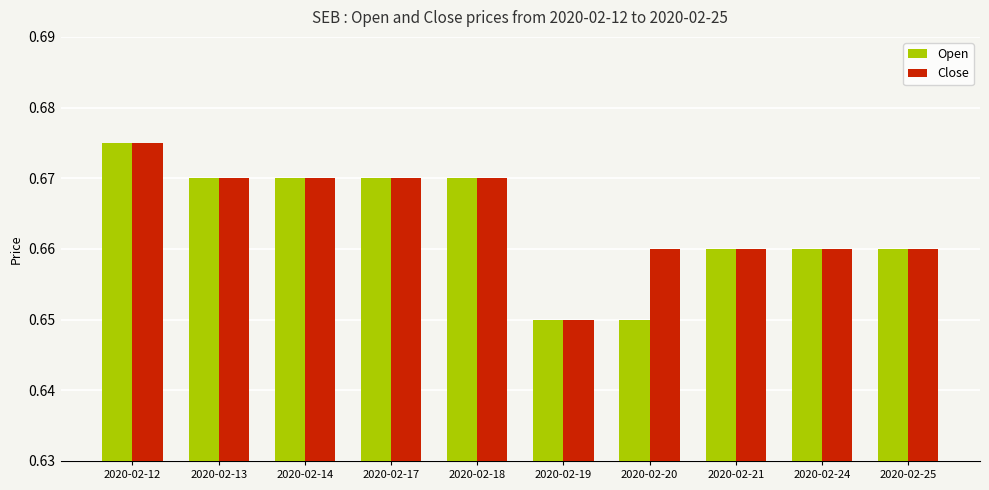

At how many categories does at least one series exceed 0?

10